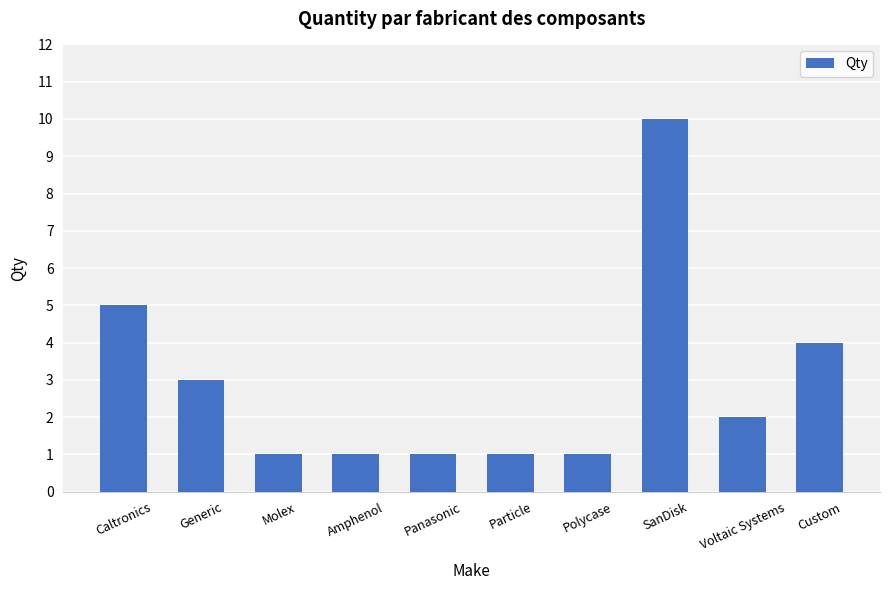

What is the difference between the second highest and second lowest values?

4